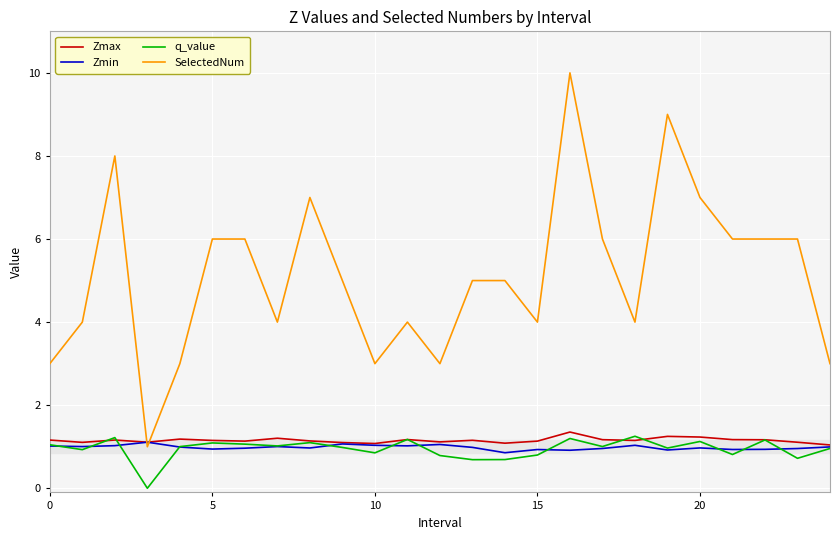

What is the difference between the maximum and second lowest values in the SelectedNum series?

7.0